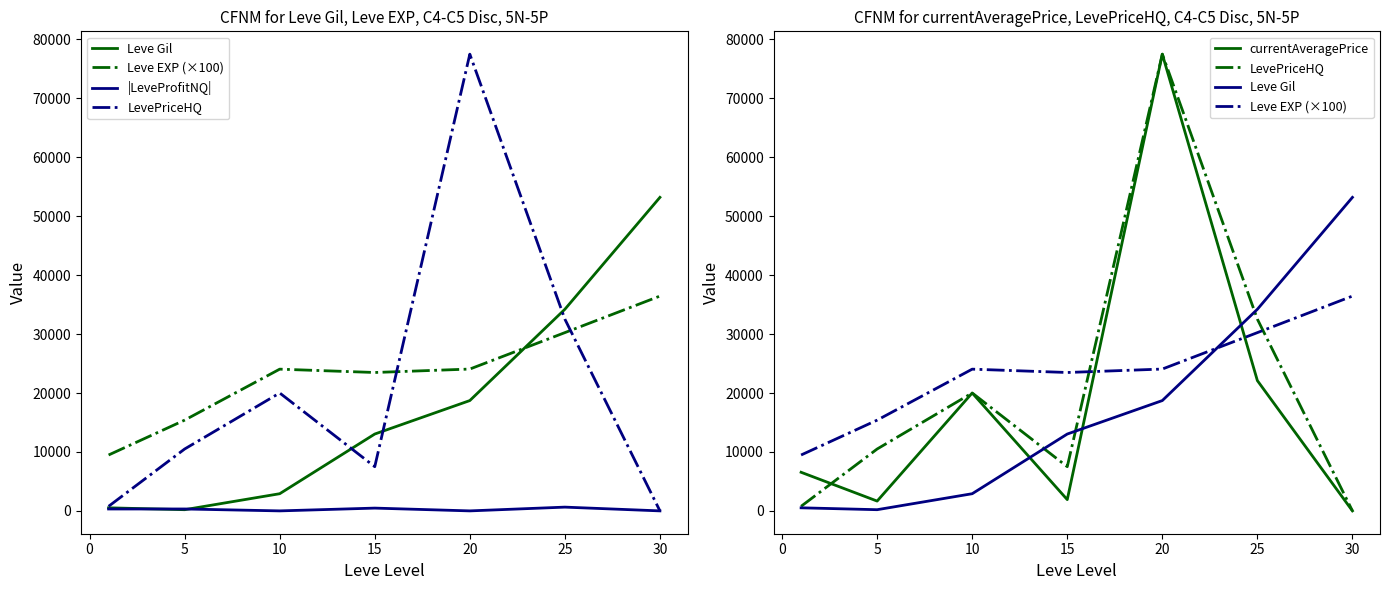

In currentAveragePrice, how many points are higher than both neighbors (excluding endpoints)?

2